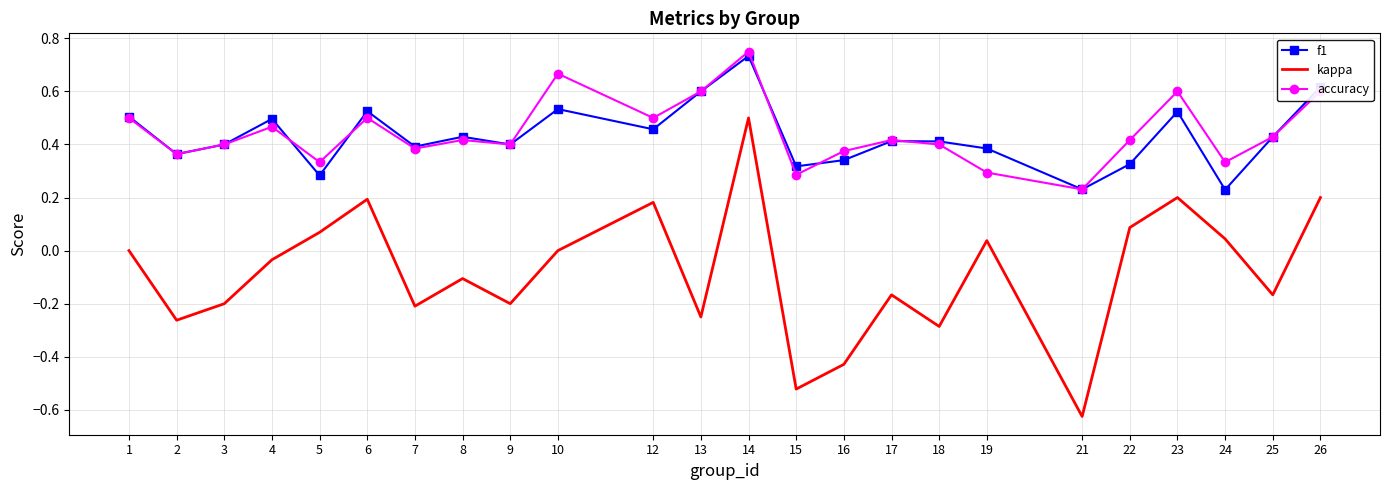

At which label does kappa reach its peak?

14